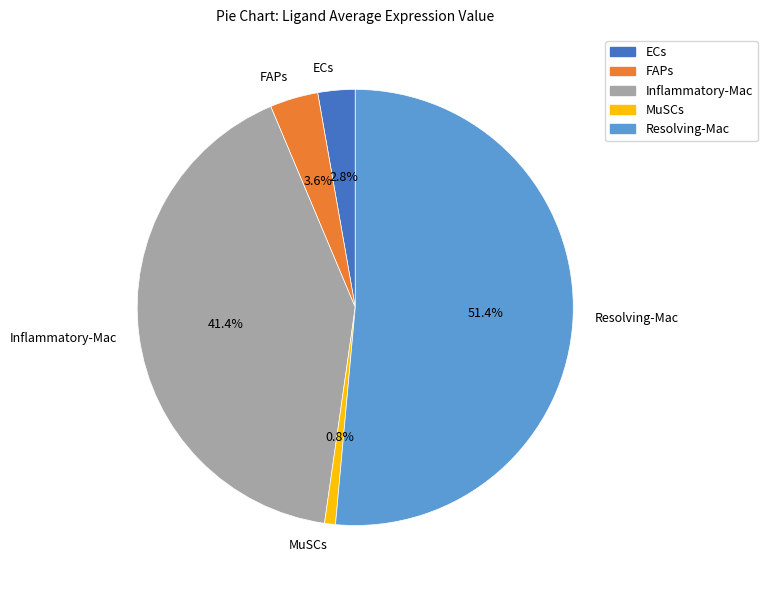

What percentage is NOT represented by Resolving-Mac?

48.6%